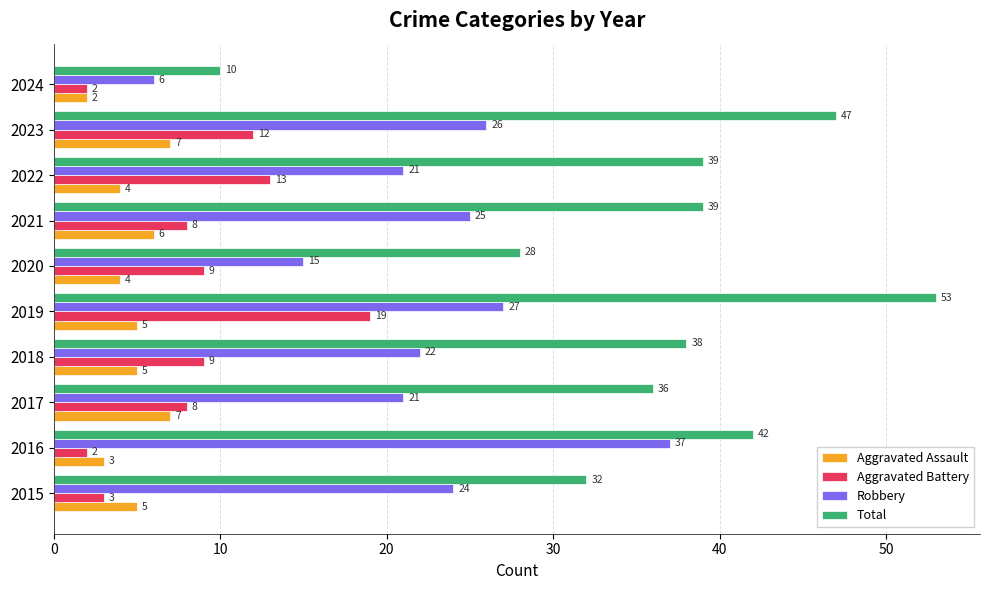

Which series has the largest total across all categories?

Total